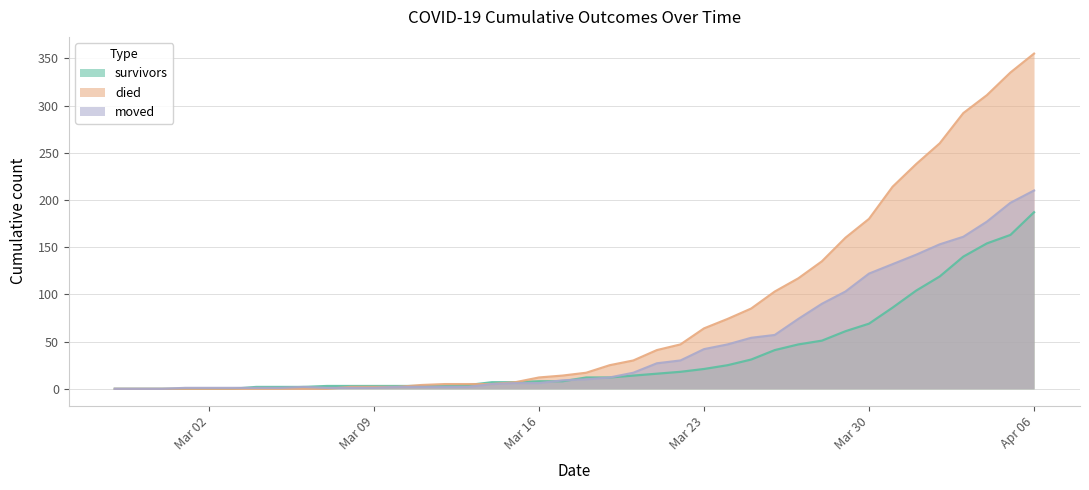

List the series in order of their peak value, lowest first.

survivors, moved, died